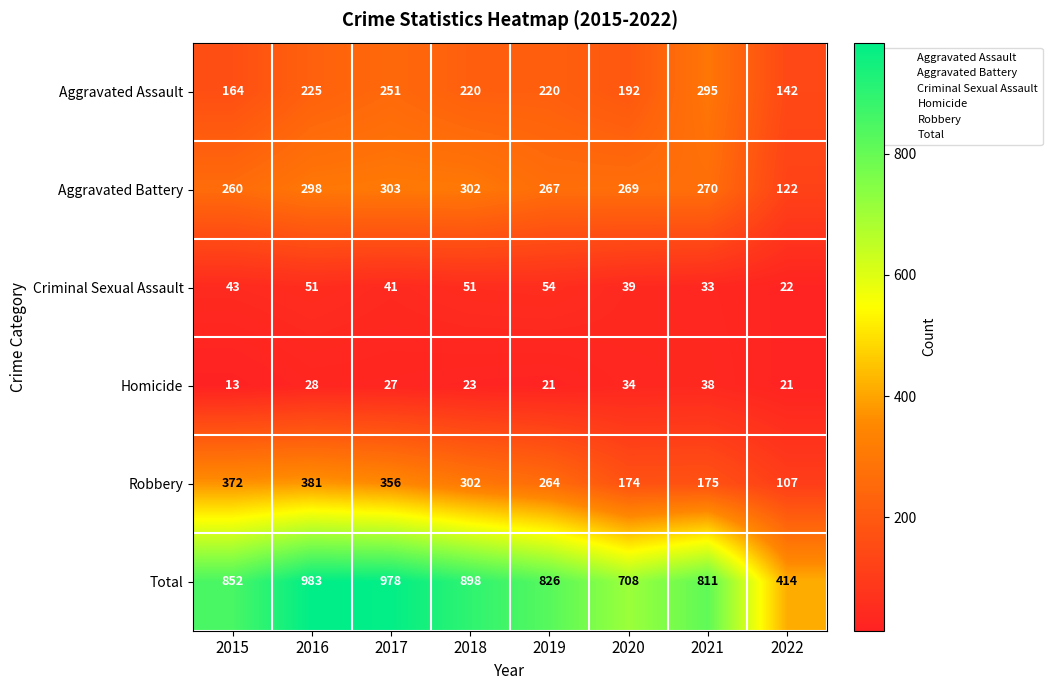

Is it true that Aggravated Assault equals 225 at 2016?

True